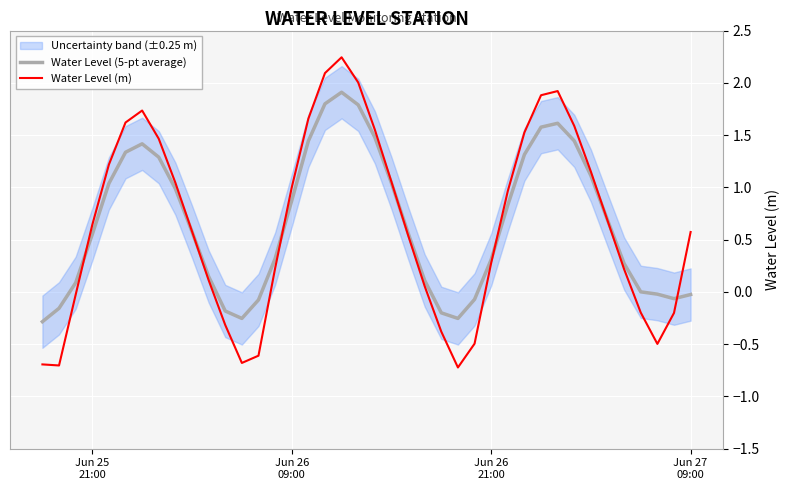

What is the sum of all Water Level (5-pt average) values?

26.3